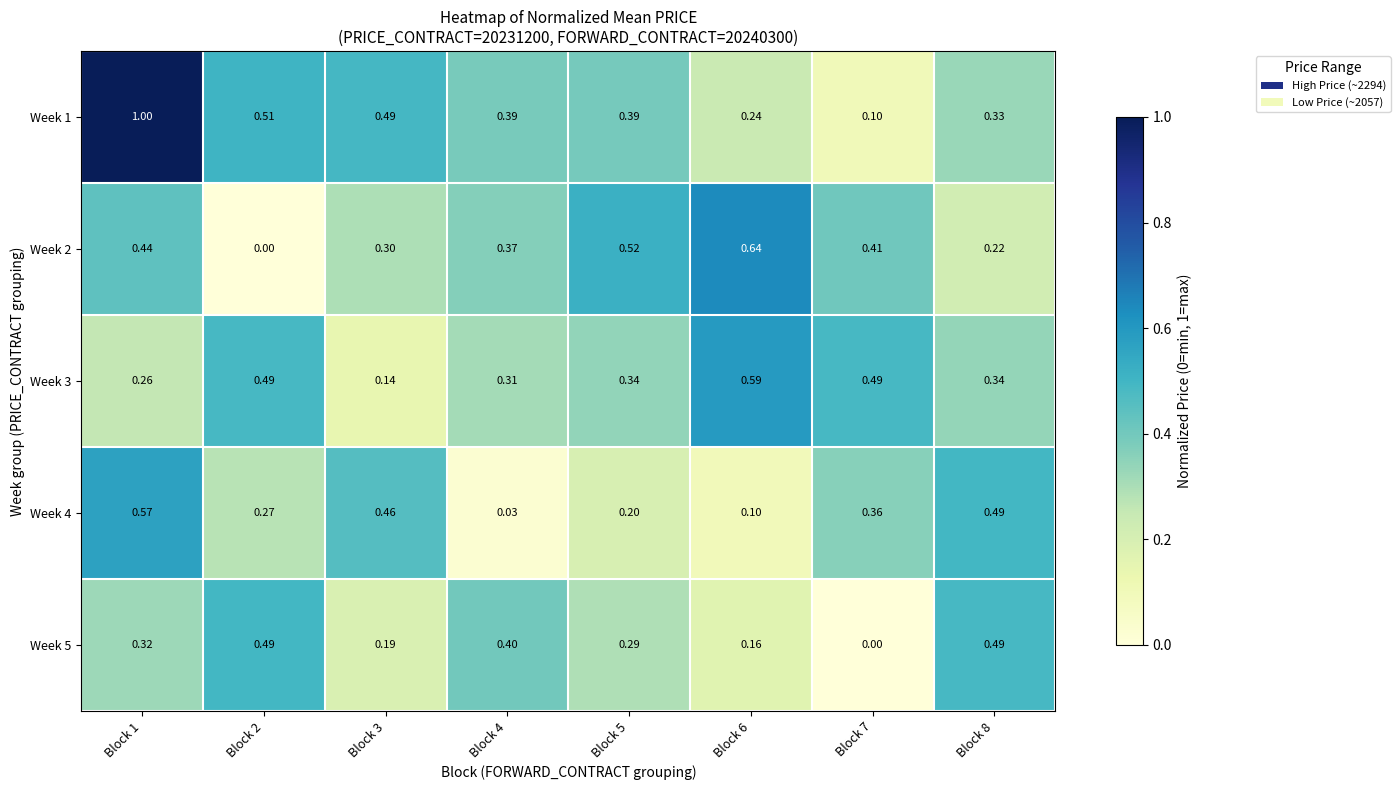

Is the value of Week 4 at Block 4 greater than the value of Week 5 at Block 4?

No